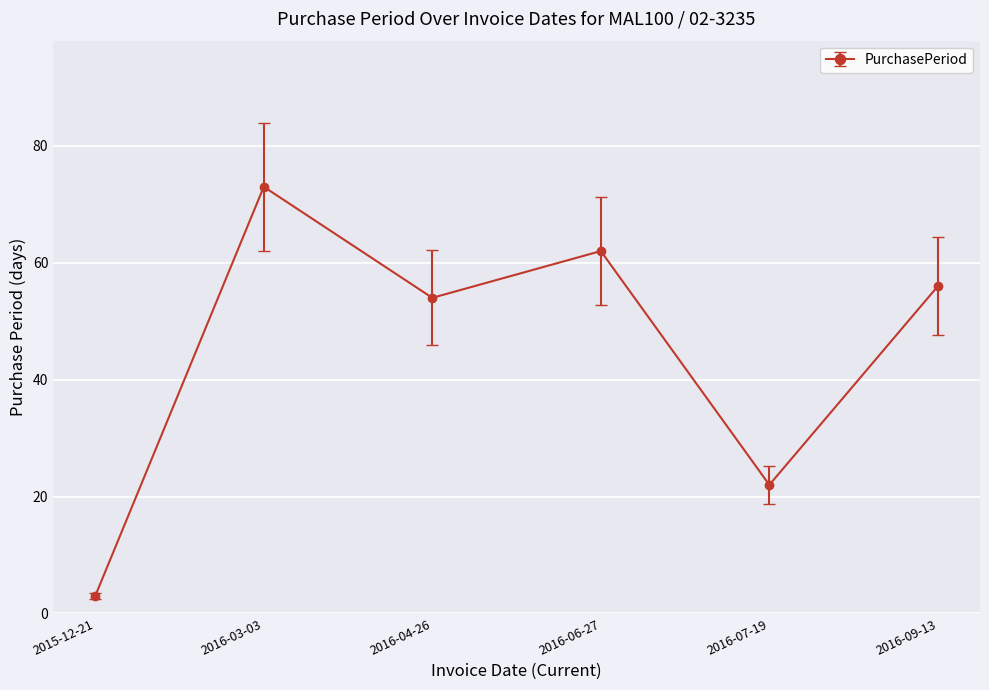

Which category has the highest value across all series?

2016-03-03